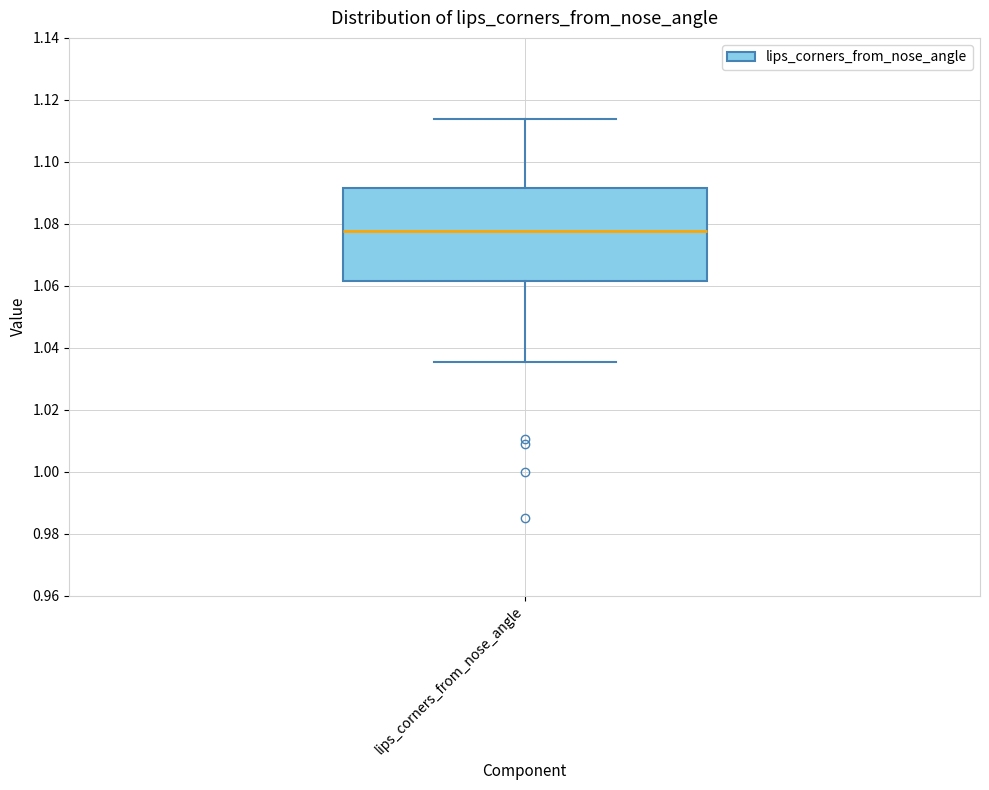

Where does the median line of the box for lips_corners_from_nose_angle sit on the y-axis? The values are not printed on the chart, so give them approximately, as read against the axis.

1.078